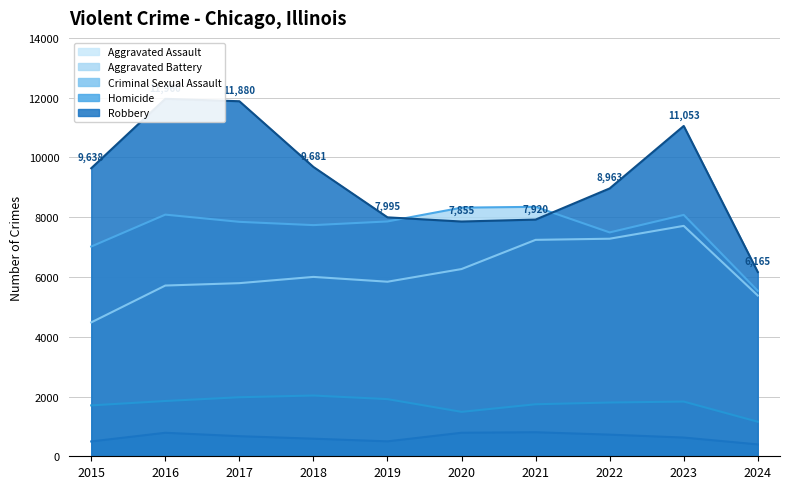

What is the difference between the Aggravated Battery values at 2020 and 2015?

1301